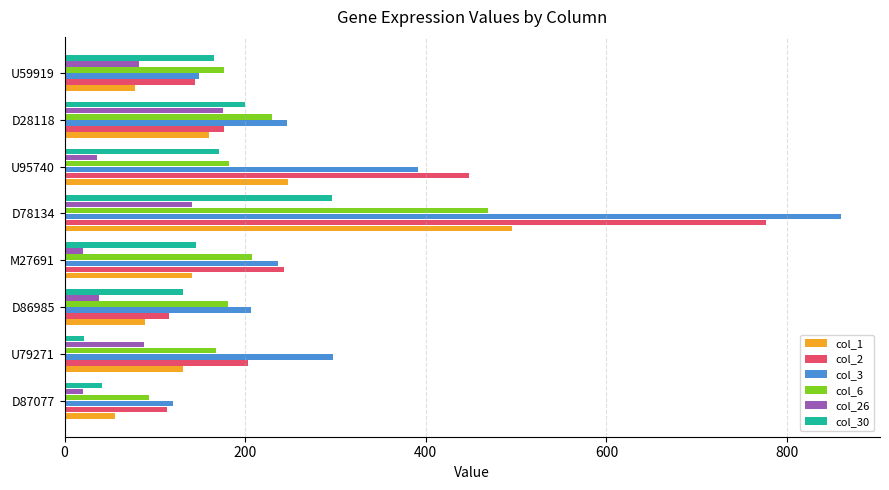

Count the number of data series in this chart.

6